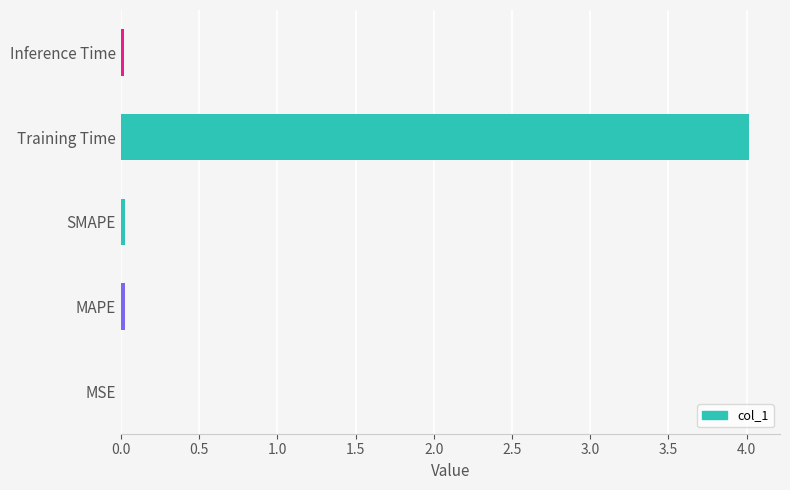

Is it true that the value at Training Time is 4.0?

True